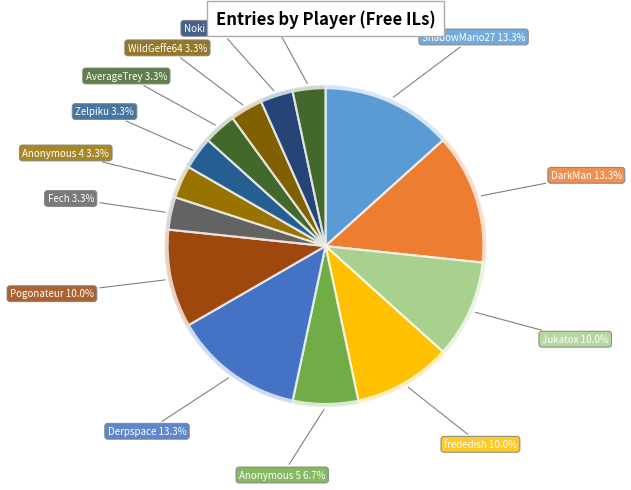

What percentage is the Noki Doki slice, to the nearest percent?

3%